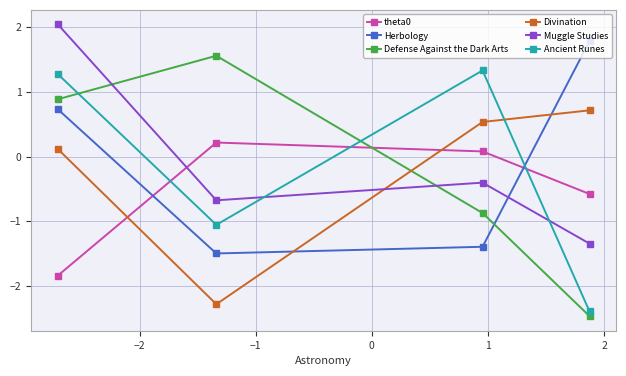

Which series ends up on top after the final intersection of Divination and Herbology?

Herbology